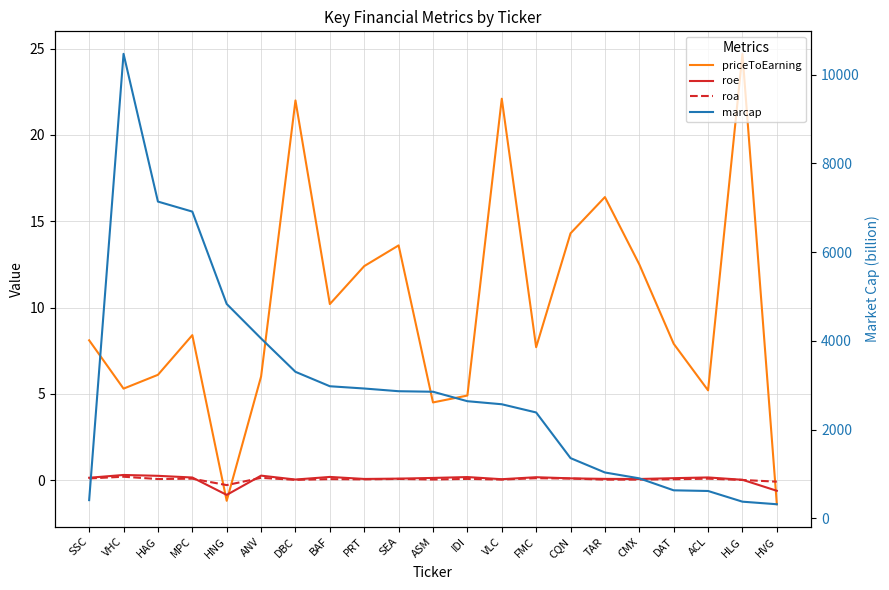

Reading right to left, extract all data points from this chart.

priceToEarning: HVG=-1.4	HLG=24.7	ACL=5.2	DAT=7.9	CMX=12.5	TAR=16.4	CQN=14.3	FMC=7.7	VLC=22.1	IDI=4.9	ASM=4.5	SEA=13.6	PRT=12.4	BAF=10.2	DBC=22.0	ANV=6.0	HNG=-1.2	MPC=8.4	HAG=6.1	VHC=5.3	SSC=8.1
roe: HVG=-0.6	HLG=0.0	ACL=0.2	DAT=0.1	CMX=0.1	TAR=0.1	CQN=0.1	FMC=0.2	VLC=0.1	IDI=0.2	ASM=0.1	SEA=0.1	PRT=0.1	BAF=0.2	DBC=0.0	ANV=0.3	HNG=-0.9	MPC=0.1	HAG=0.2	VHC=0.3	SSC=0.1
roa: HVG=-0.1	HLG=0.0	ACL=0.1	DAT=0.0	CMX=0.0	TAR=0.0	CQN=0.1	FMC=0.1	VLC=0.0	IDI=0.1	ASM=0.0	SEA=0.1	PRT=0.0	BAF=0.1	DBC=0.0	ANV=0.1	HNG=-0.3	MPC=0.1	HAG=0.1	VHC=0.2	SSC=0.1
marcap: HVG=318.0	HLG=376.0	ACL=617.0	DAT=632.0	CMX=902.0	TAR=1034.0	CQN=1358.0	FMC=2387.0	VLC=2572.0	IDI=2641.0	ASM=2854.0	SEA=2866.0	PRT=2927.0	BAF=2978.0	DBC=3303.0	ANV=4055.0	HNG=4833.0	MPC=6915.0	HAG=7141.0	VHC=10471.0	SSC=411.0